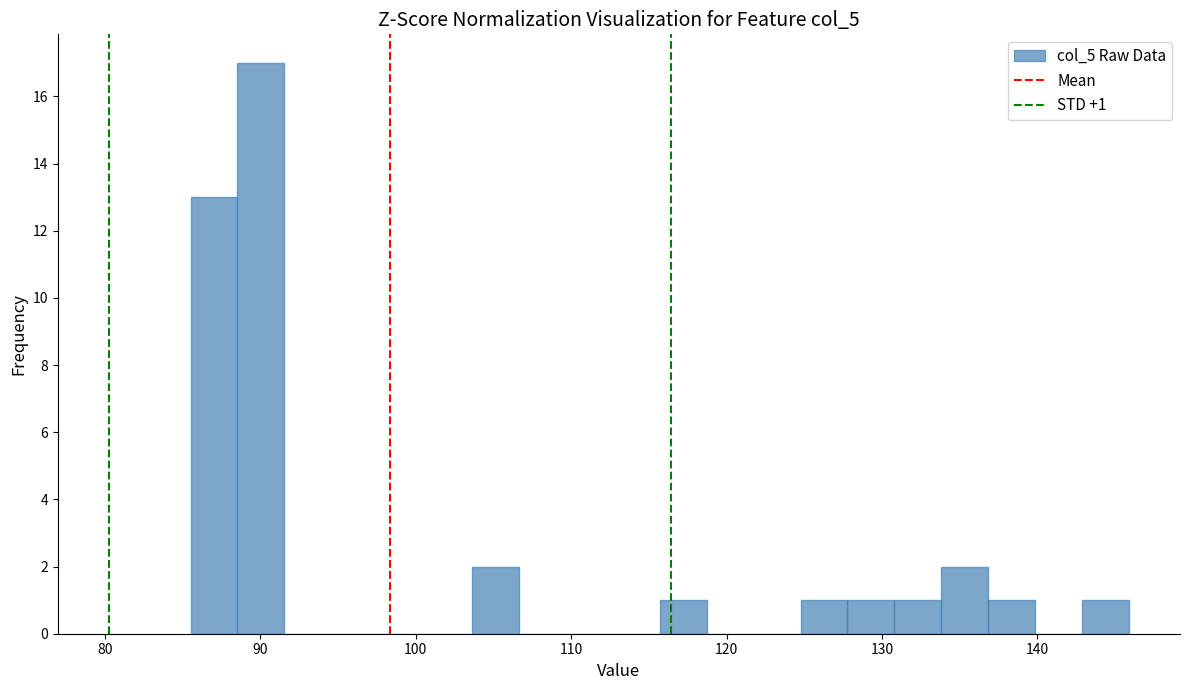

Around what value on the x-axis is the tallest bar? Give the approximate position of its centre, as read against the axis.

90